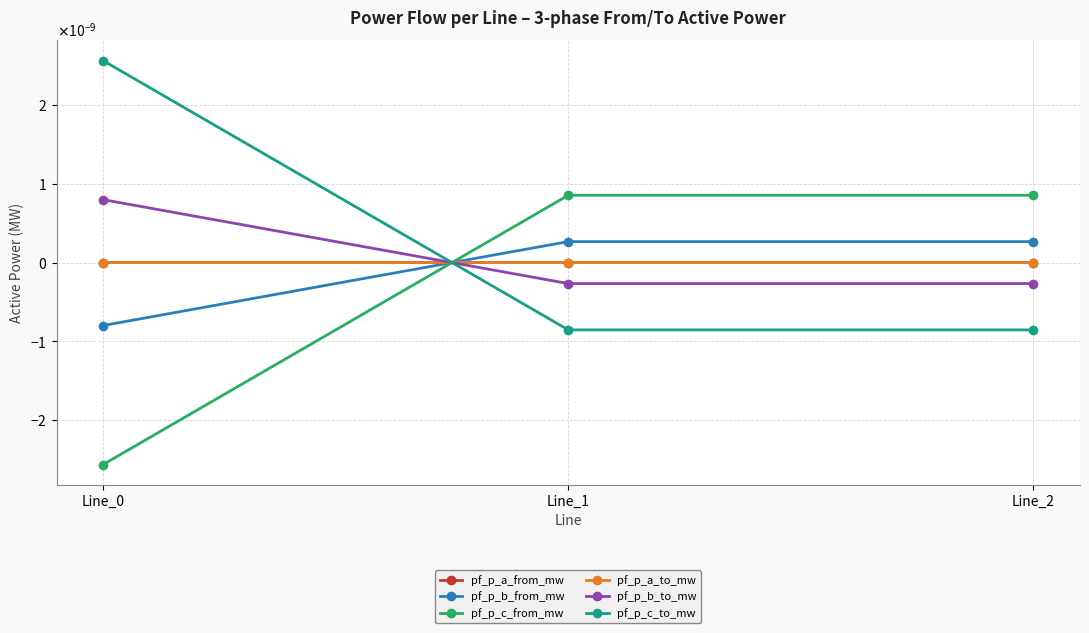

Rank the categories by pf_p_a_from_mw value from highest to lowest.

Line_1, Line_2, Line_0